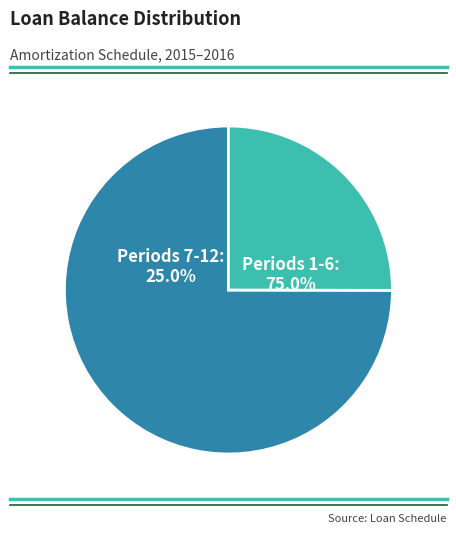

Which slice is the smallest?

12